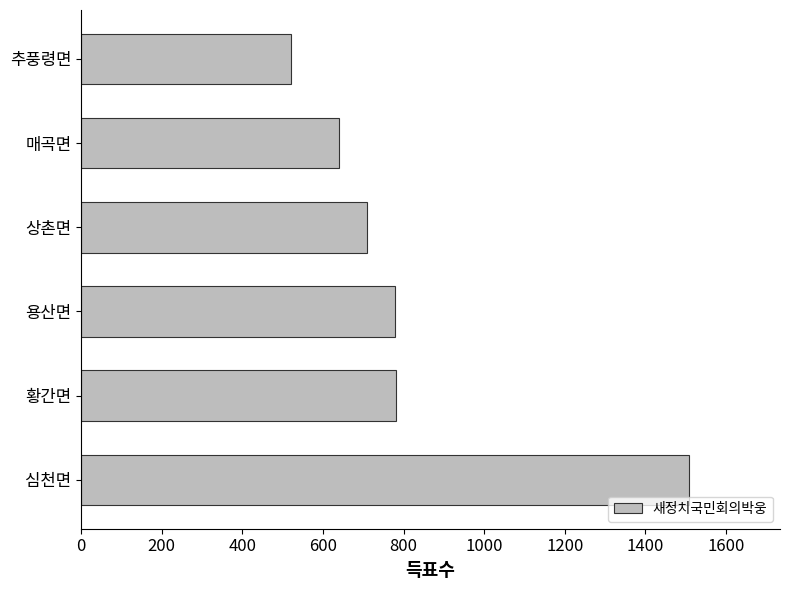

What value does the data have at 용산면, to the nearest 100?

800